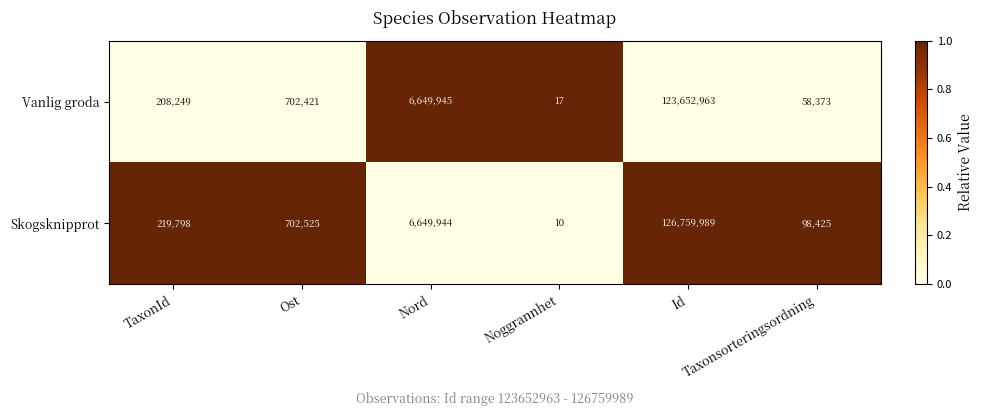

What is the average value of the Skogsknipprot series?

22405115